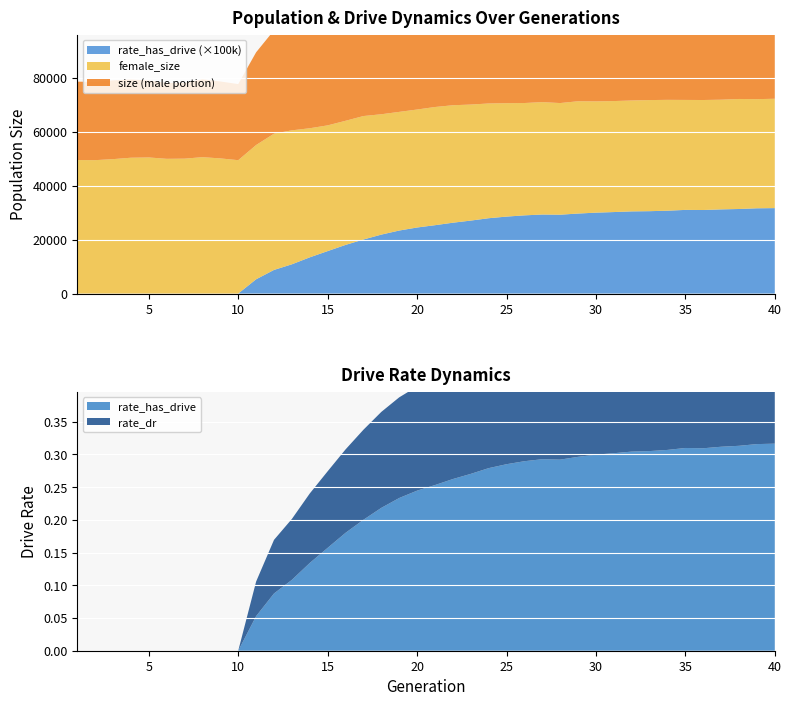

Reading right to left, extract all data points from this chart.

size: 40=88124.0	39=88180.0	38=88453.0	37=87909.0	36=88267.0	35=87648.0	34=88494.0	33=88303.0	32=88192.0	31=87879.0	30=87879.0	29=88011.0	28=87578.0	27=87759.0	26=87120.0	25=87627.0	24=88041.0	23=88013.0	22=88498.0	21=88515.0	20=87181.0	19=86485.0	18=86498.0	17=87110.0	16=85337.0	15=84660.0	14=85264.0	13=87659.0	12=88768.0	11=84074.0	10=77594.0	9=78559.0	8=79358.0	7=78032.0	6=78001.0	5=78939.0	4=79265.0	3=78967.0	2=78396.0	1=78487.0
female_size: 40=40508.0	39=40430.0	38=40755.0	37=40631.0	36=40747.0	35=40733.0	34=41057.0	33=41153.0	32=41083.0	31=41113.0	30=41212.0	29=41596.0	28=41354.0	27=41632.0	26=41610.0	25=42008.0	24=42502.0	23=42978.0	22=43511.0	21=43777.0	20=43701.0	19=43950.0	18=44581.0	17=45736.0	16=45975.0	15=46571.0	14=47817.0	13=49623.0	12=50473.0	11=49728.0	10=49400.0	9=50060.0	8=50517.0	7=49970.0	6=49904.0	5=50409.0	4=50309.0	3=49788.0	2=49410.0	1=49453.0
rate_has_drive: 40=0.3	39=0.3	38=0.3	37=0.3	36=0.3	35=0.3	34=0.3	33=0.3	32=0.3	31=0.3	30=0.3	29=0.3	28=0.3	27=0.3	26=0.3	25=0.3	24=0.3	23=0.3	22=0.3	21=0.3	20=0.2	19=0.2	18=0.2	17=0.2	16=0.2	15=0.2	14=0.1	13=0.1	12=0.1	11=0.1	10=0.0	9=0.0	8=0.0	7=0.0	6=0.0	5=0.0	4=0.0	3=0.0	2=0.0	1=0.0
rate_dr: 40=0.2	39=0.2	38=0.2	37=0.2	36=0.2	35=0.2	34=0.2	33=0.2	32=0.2	31=0.2	30=0.2	29=0.2	28=0.2	27=0.2	26=0.2	25=0.2	24=0.2	23=0.2	22=0.2	21=0.2	20=0.2	19=0.2	18=0.1	17=0.1	16=0.1	15=0.1	14=0.1	13=0.1	12=0.1	11=0.1	10=0.0	9=0.0	8=0.0	7=0.0	6=0.0	5=0.0	4=0.0	3=0.0	2=0.0	1=0.0